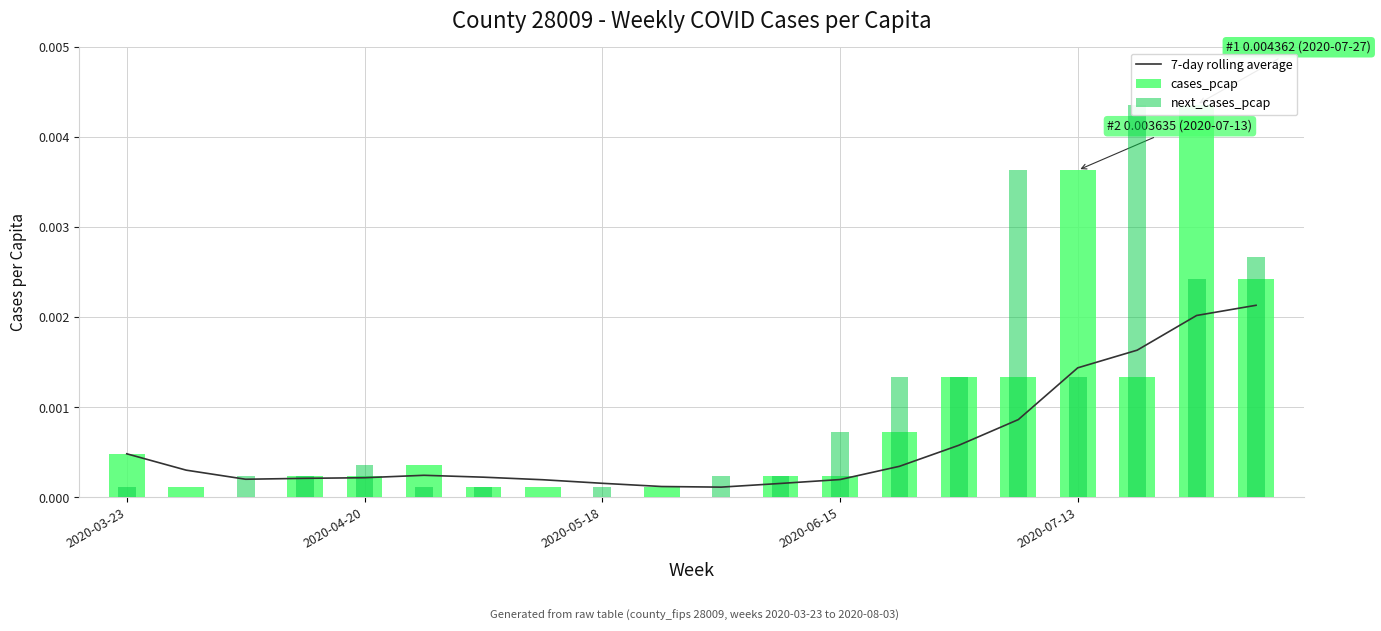

Is it true that next_cases_pcap equals 0.0 at 6?

True